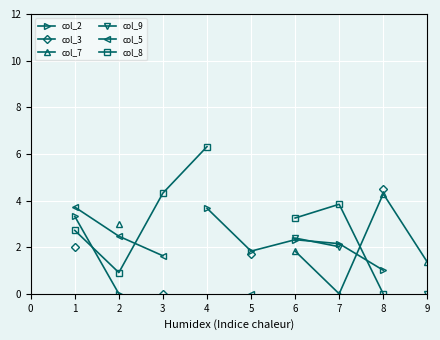

True or false: col_9 and col_8 cross at least once.

False